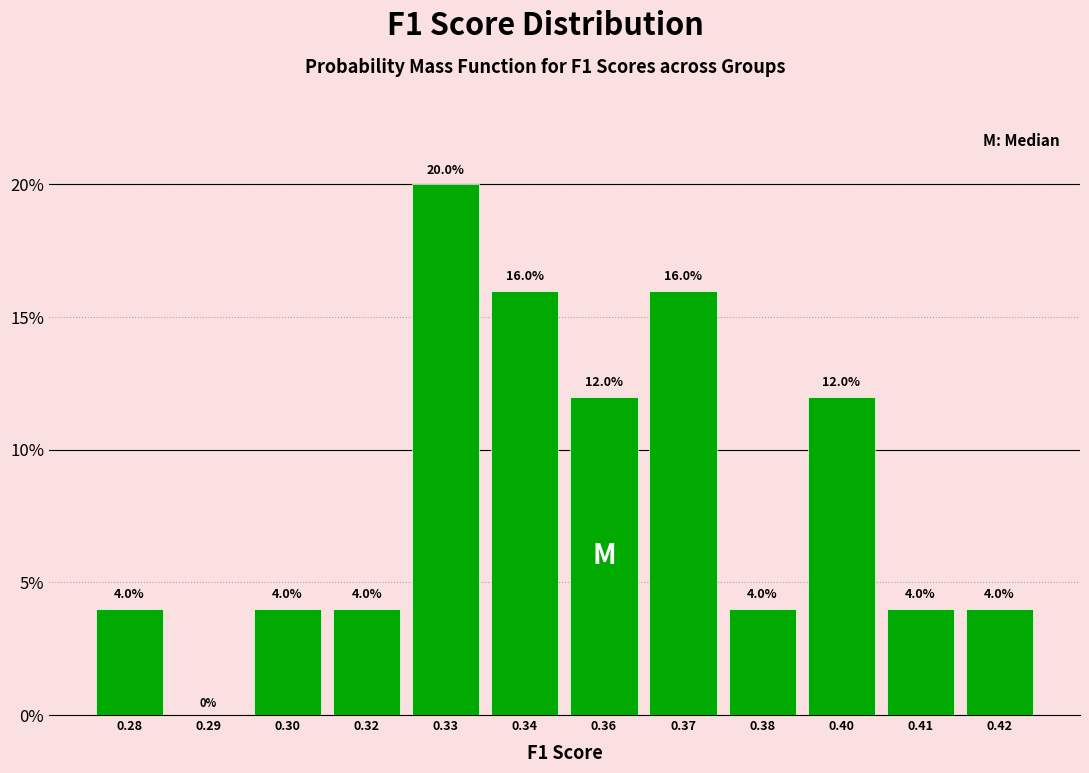

Reading left to right, transcribe all the data shown in this chart.

0.28=4	0.29=0	0.30=4	0.32=4	0.33=20	0.34=16	0.36=12	0.37=16	0.38=4	0.40=12	0.41=4	0.42=4